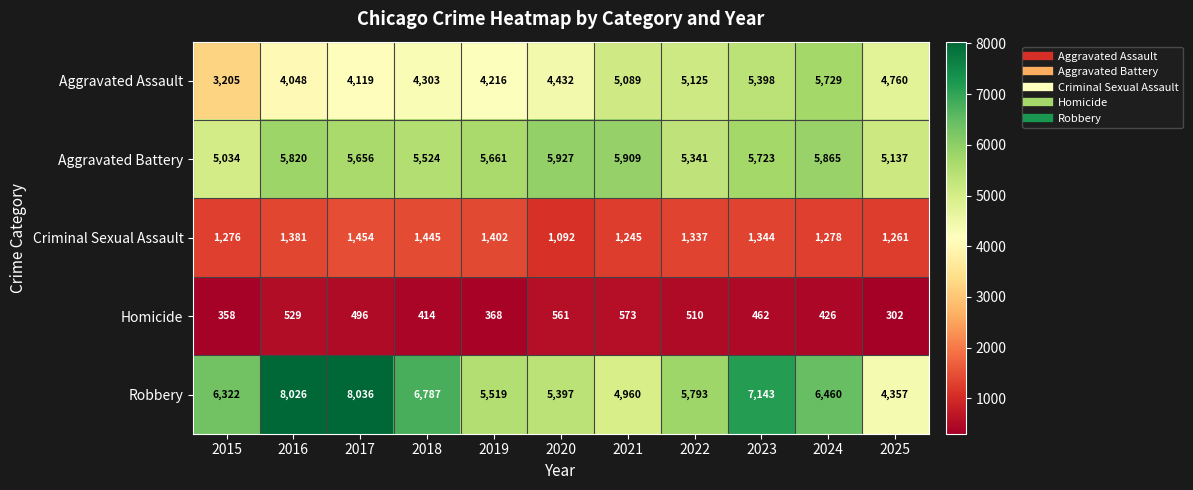

What is the approximate value of Homicide at 2020?

561